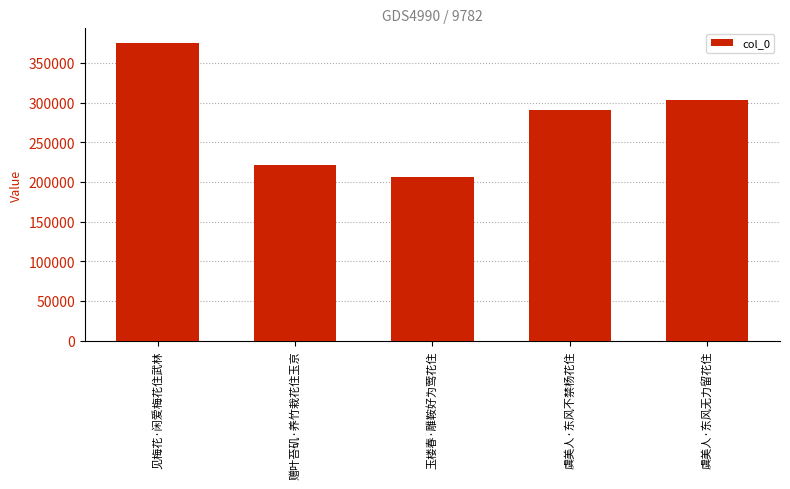

Reading left to right, extract all data points from this chart.

374763	221780	205687	291178	303511